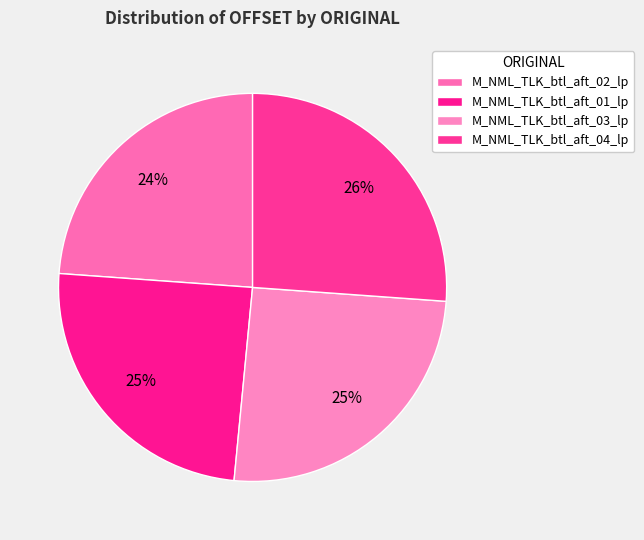

How many slices are in this pie chart?

4